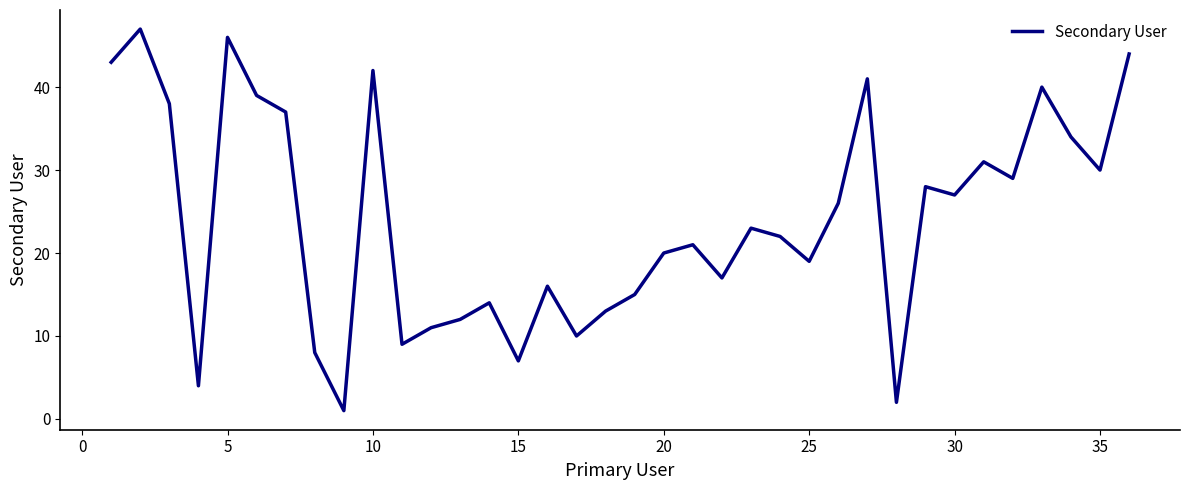

What is the difference between the maximum and minimum values?

46